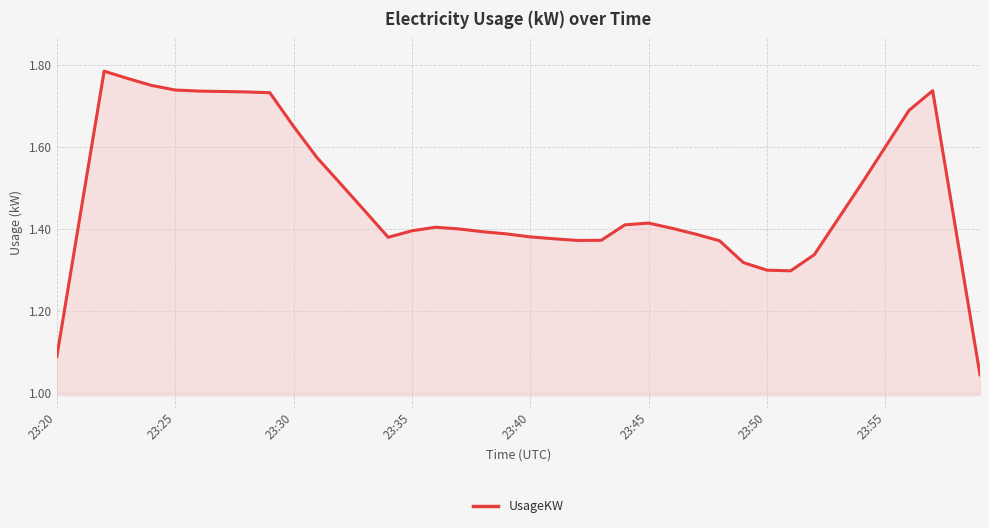

Is this an area chart (filled region under the line)?

Yes